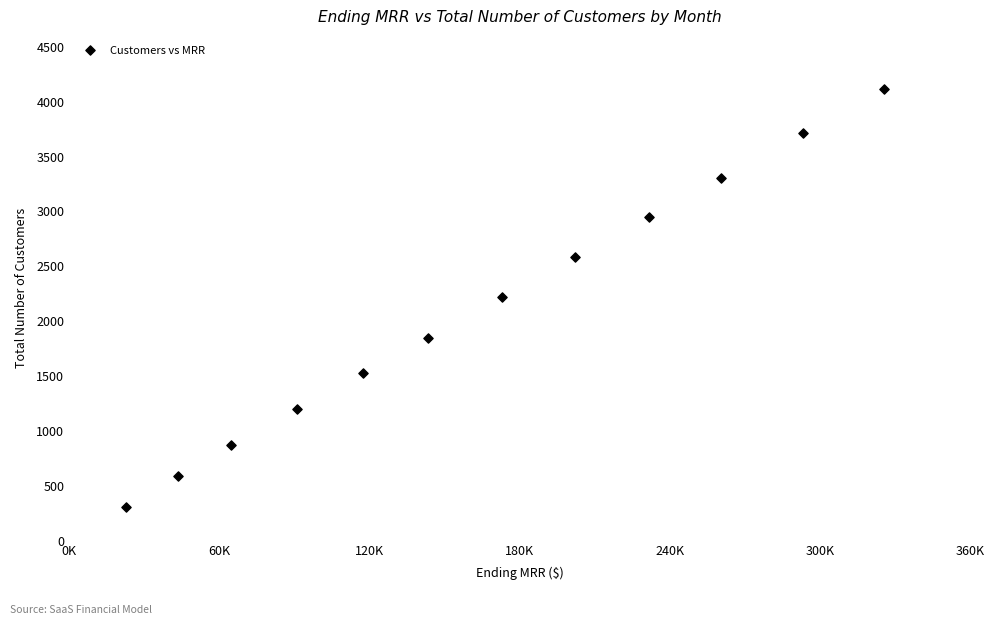

What is the range of X values (max minus min)?

302895